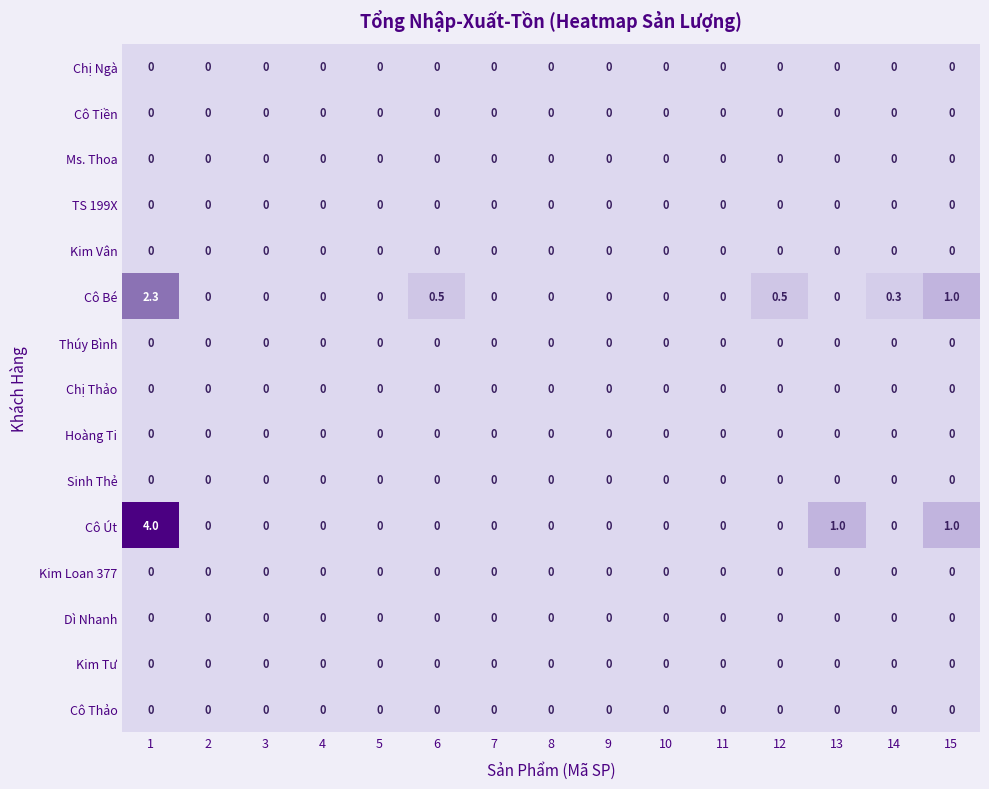

How many series are shown in this chart?

15